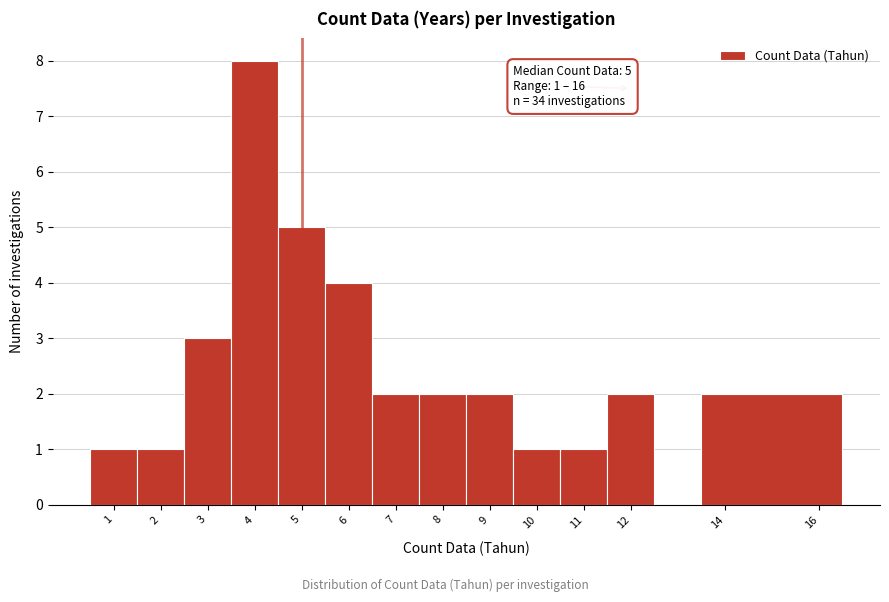

Which range on the x-axis has the tallest bar?

3.5 to 4.5